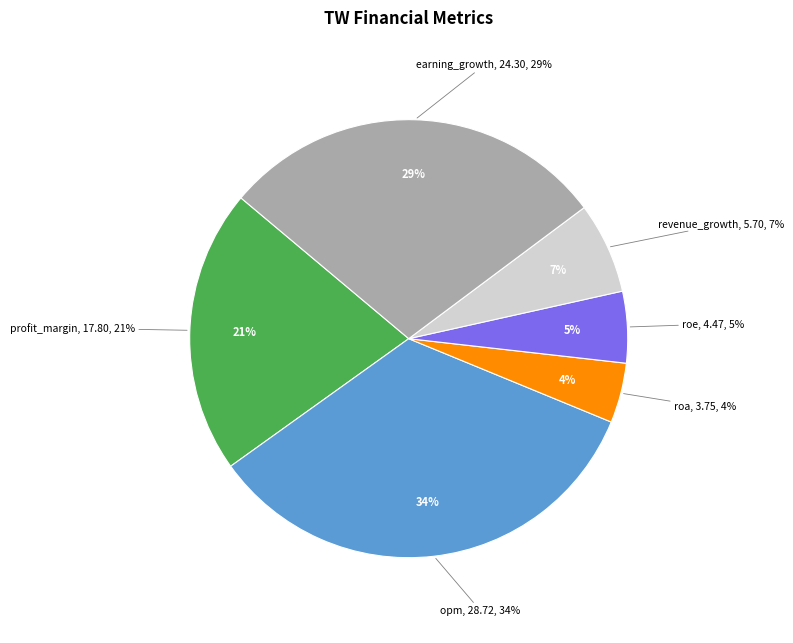

To the nearest percent, what is the combined percentage of roa and earning_growth?

33%